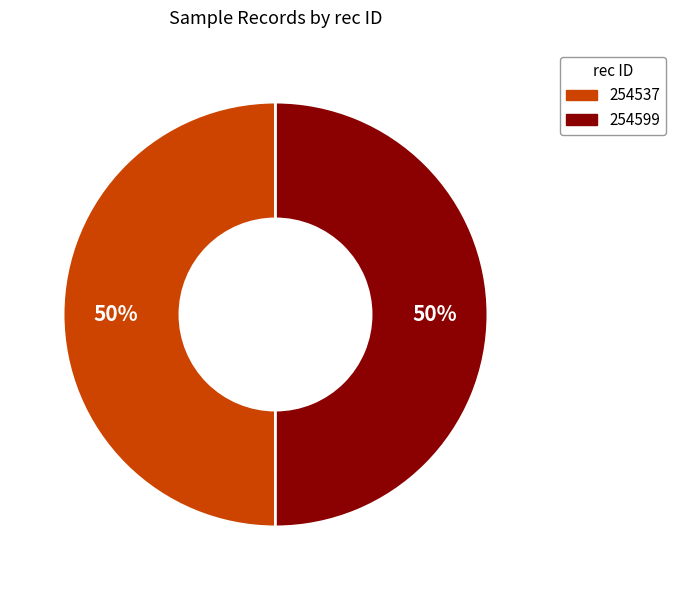

True or false: 254599 accounts for 50% of the total.

True